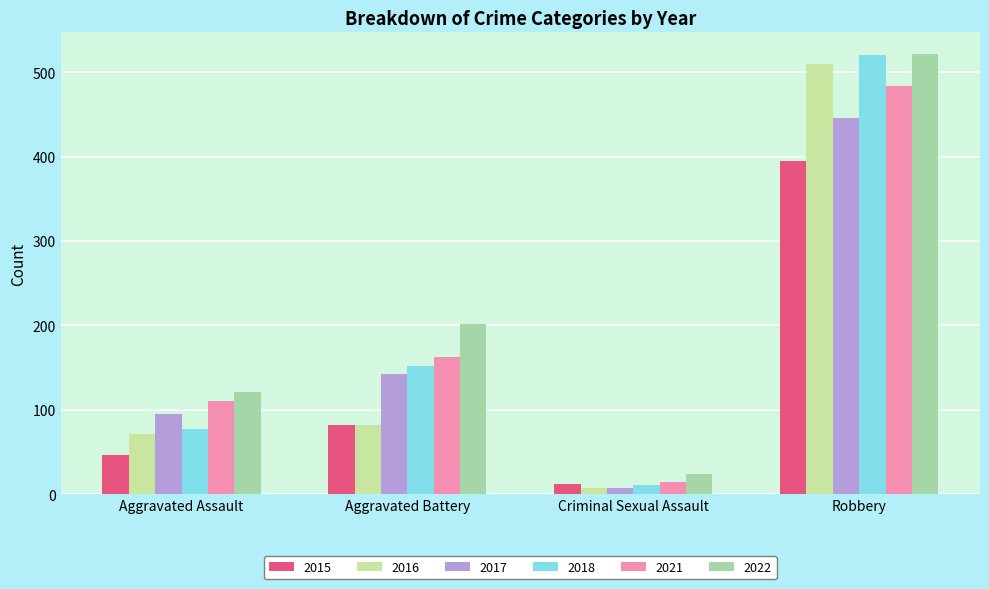

At which category does the chart reach its minimum across all series?

Criminal Sexual Assault